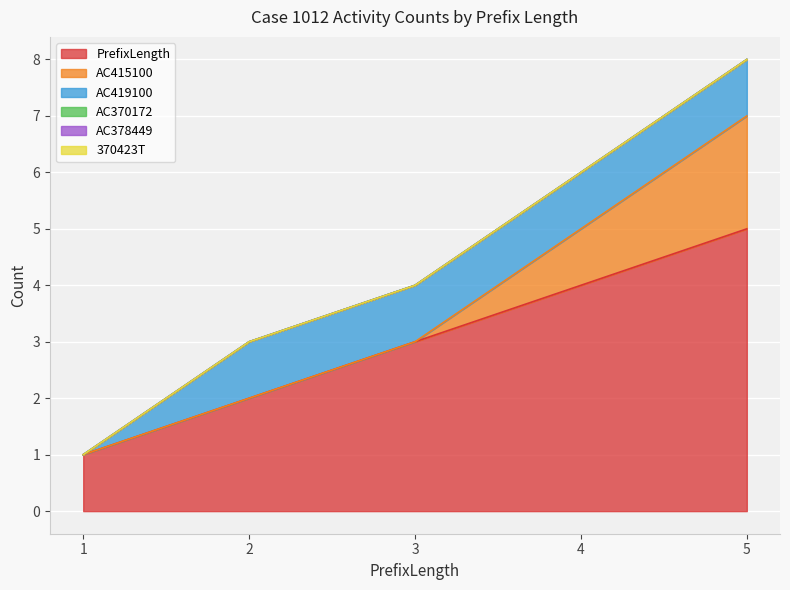

Reading left to right, extract all data points from this chart.

PrefixLength: 1=1	2=2	3=3	4=4	5=5
AC415100: 1=0	2=0	3=0	4=1	5=2
AC419100: 1=0	2=1	3=1	4=1	5=1
AC370172: 1=0	2=0	3=0	4=0	5=0
AC378449: 1=0	2=0	3=0	4=0	5=0
370423T: 1=0	2=0	3=0	4=0	5=0